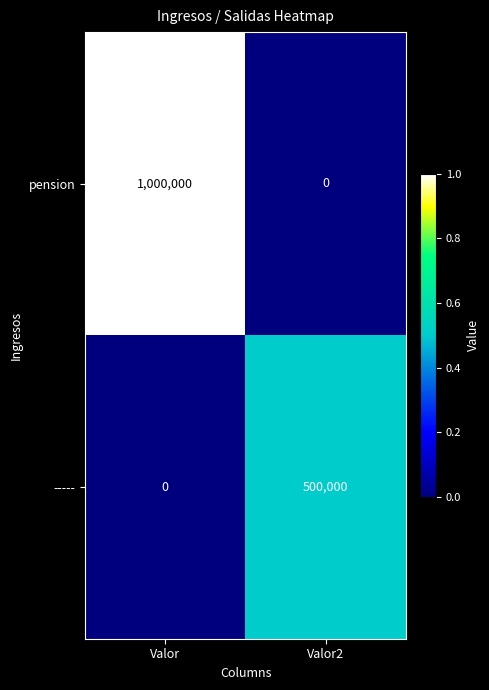

What is the approximate value of ----- at Valor2, to the nearest 50?

500000